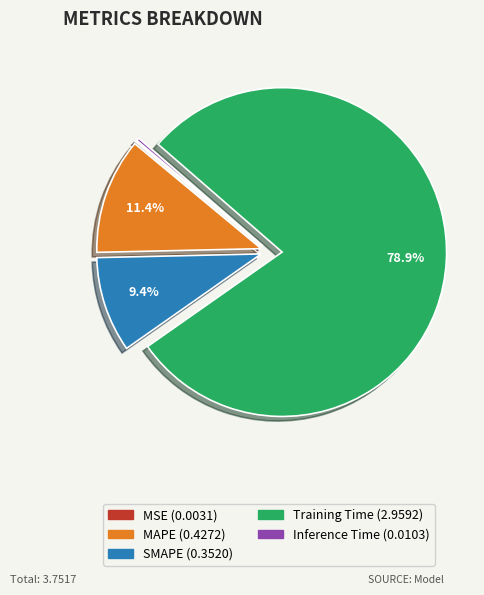

Between Training Time and MAPE, which is larger?

Training Time